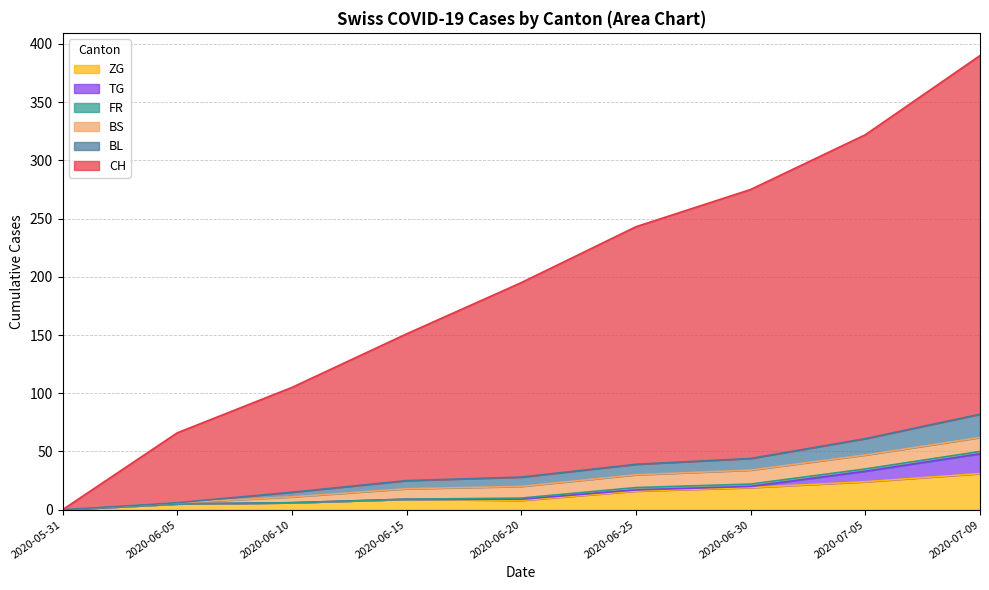

True or false: CH and ZG cross at least once.

False